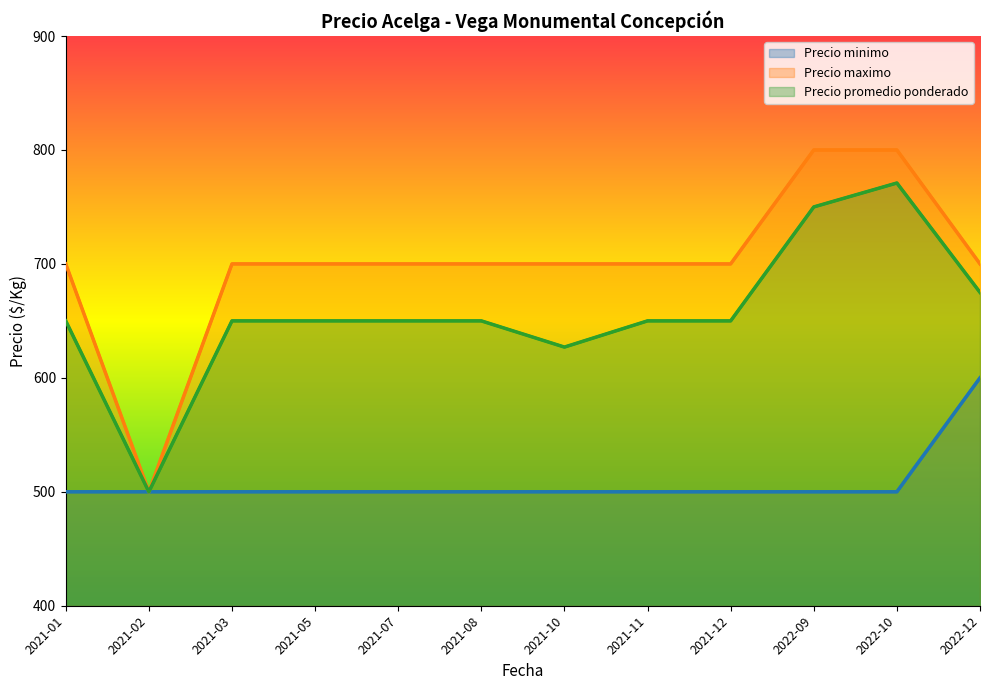

Is it true that Precio minimo equals 500 at 2021-08?

True